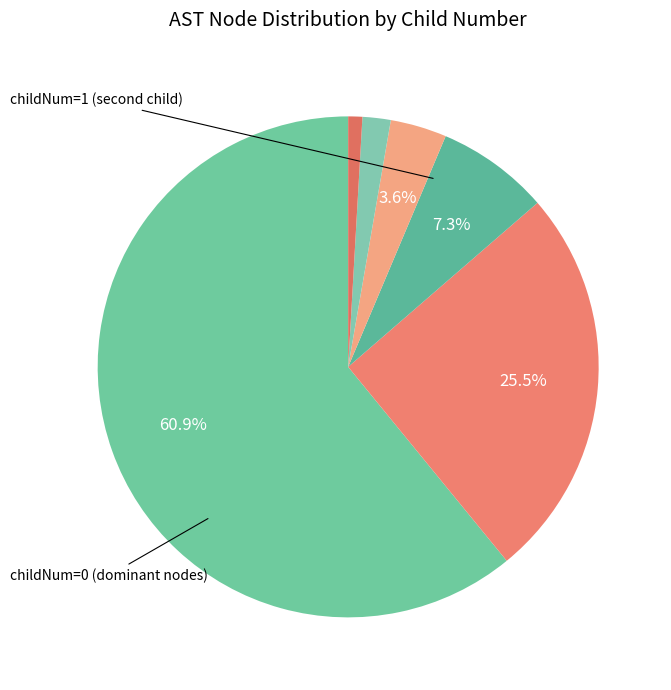

How many slices are in this pie chart?

6